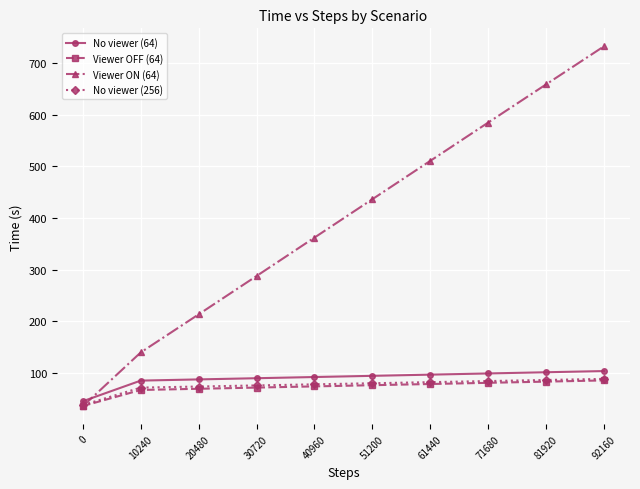

What is the value of the Viewer ON (64) point at the 5th from the left?

362.1